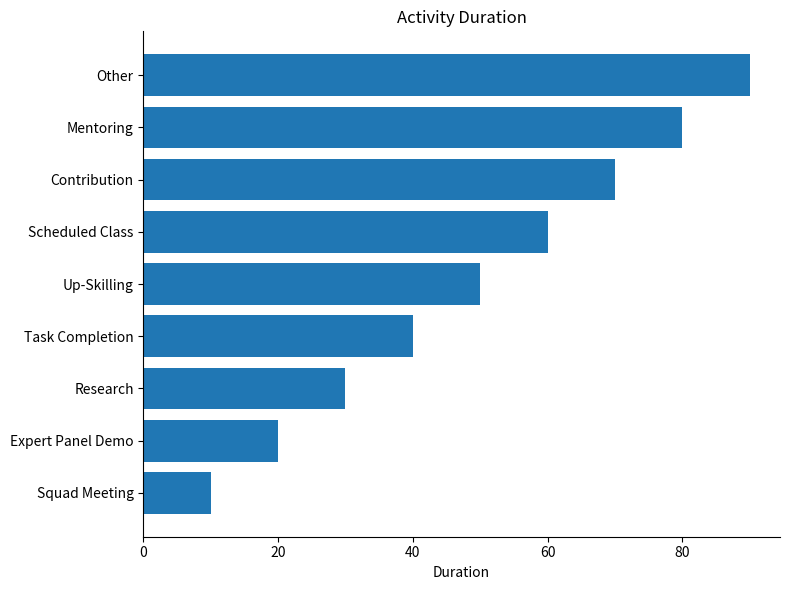

Which has a higher value, Mentoring or Squad Meeting?

Mentoring